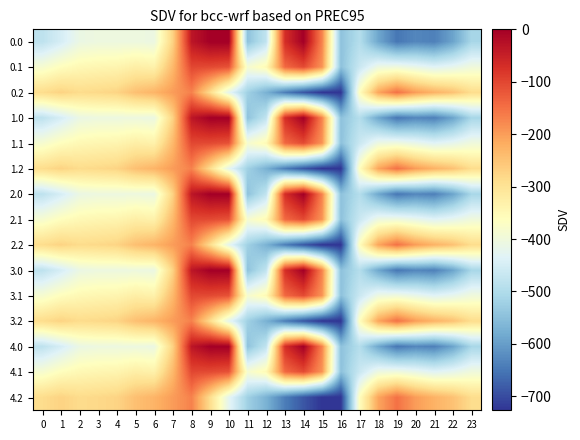

Which has a higher value, 16 or 23?

23